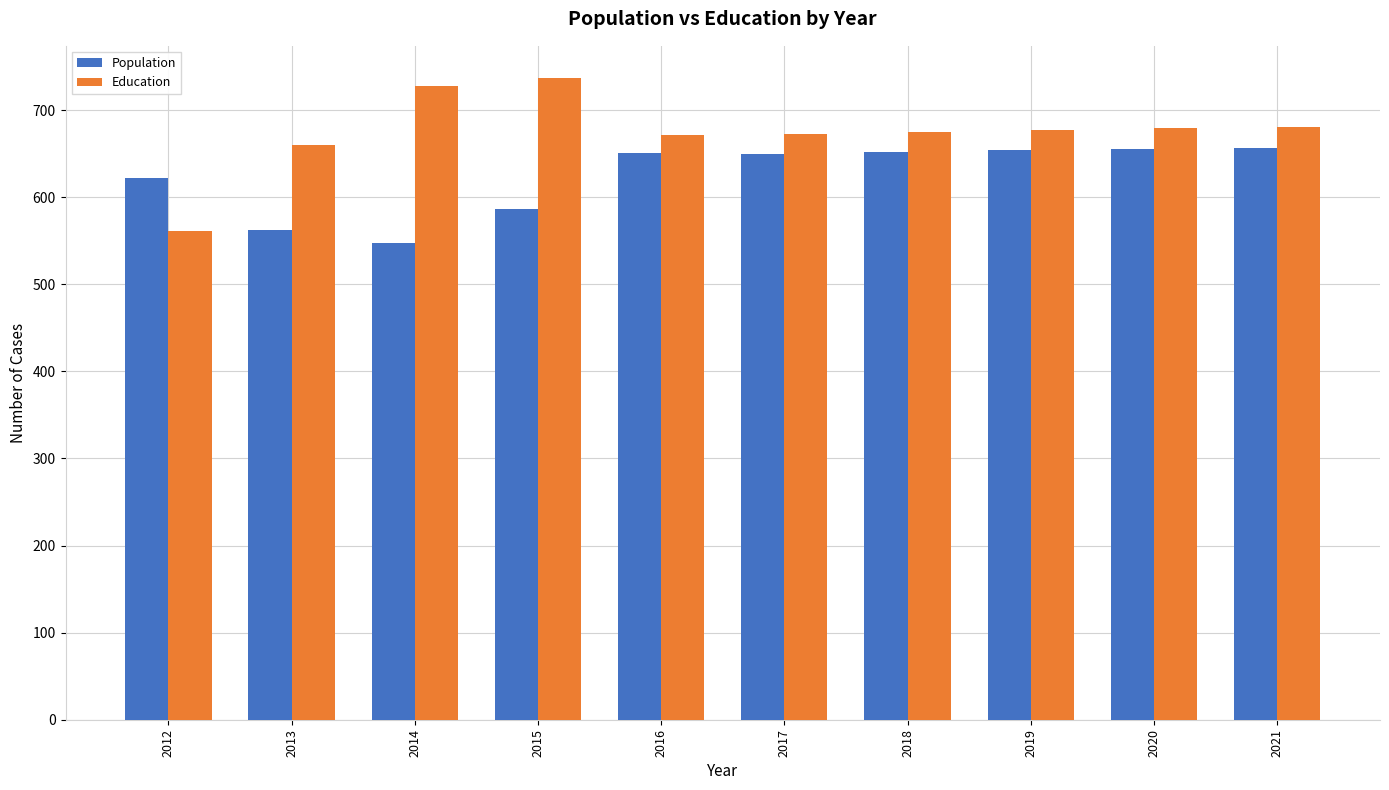

What is the difference between the maximum and minimum values in the Education series?

176